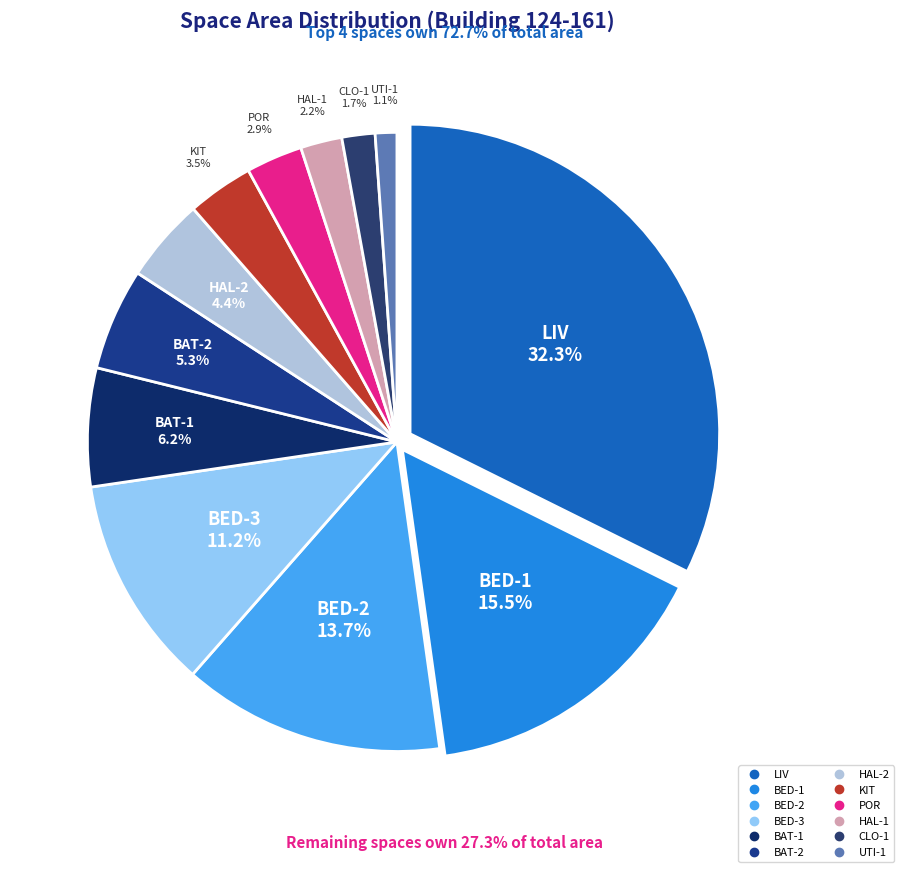

The KIT slice represents 3% of the pie. True or false?

True